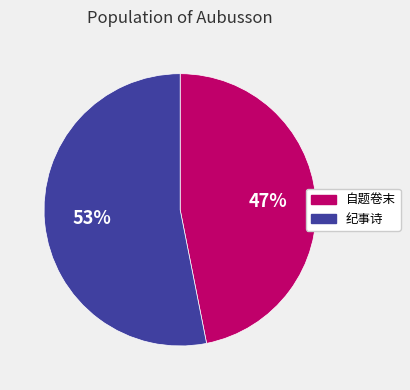

What percentage is the 自题卷末 slice, to the nearest percent?

47%